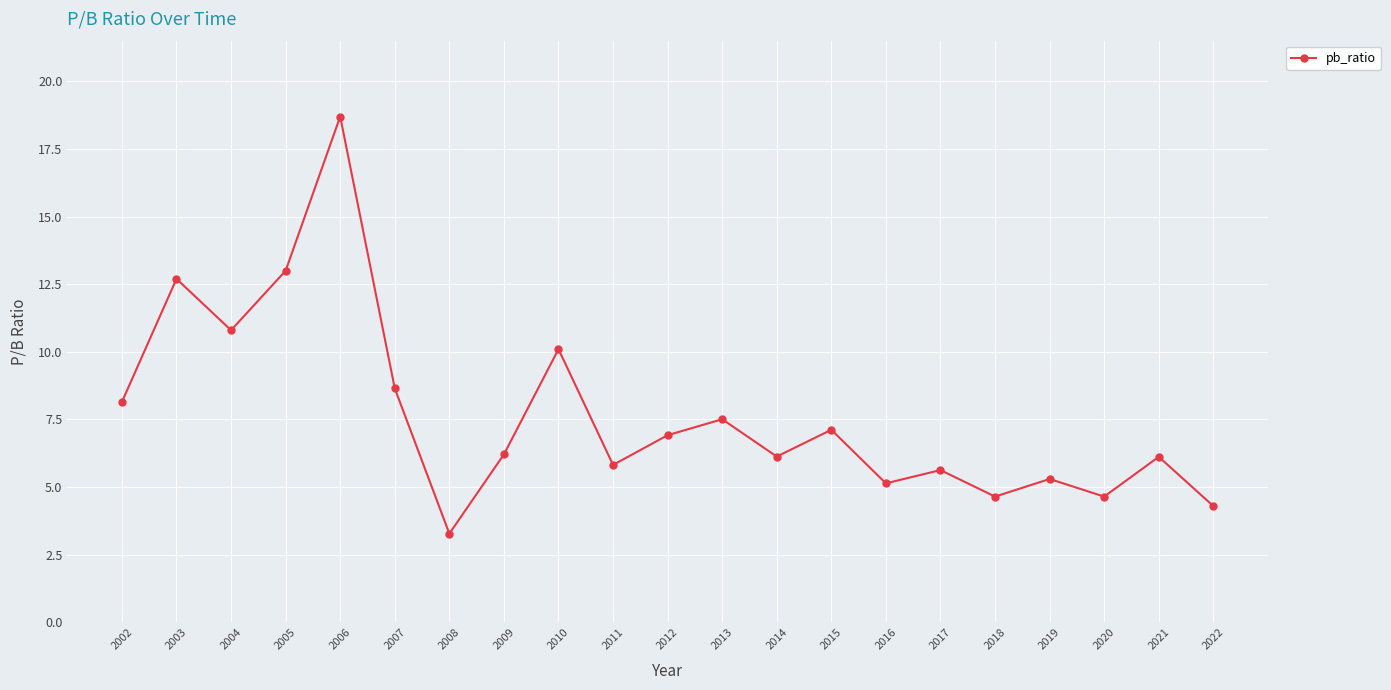

How many lines are shown in the chart?

1